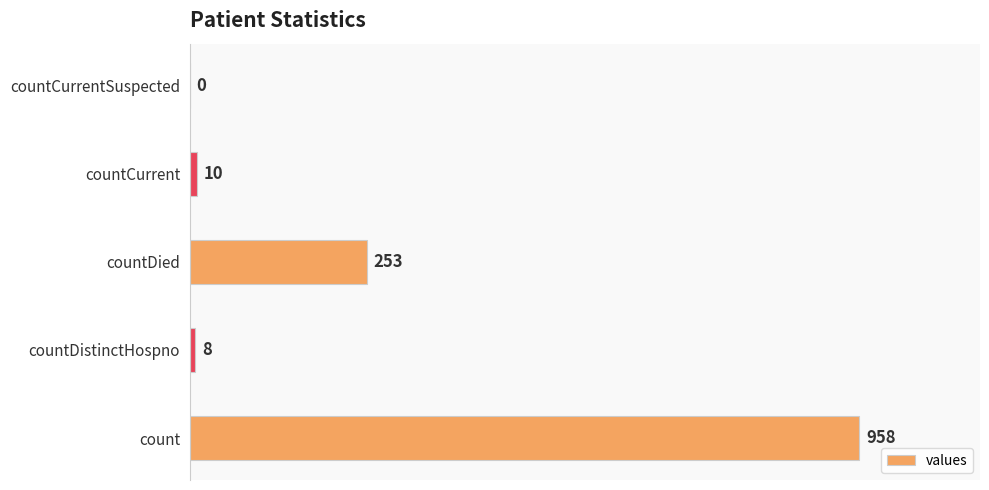

How many values are above zero?

4